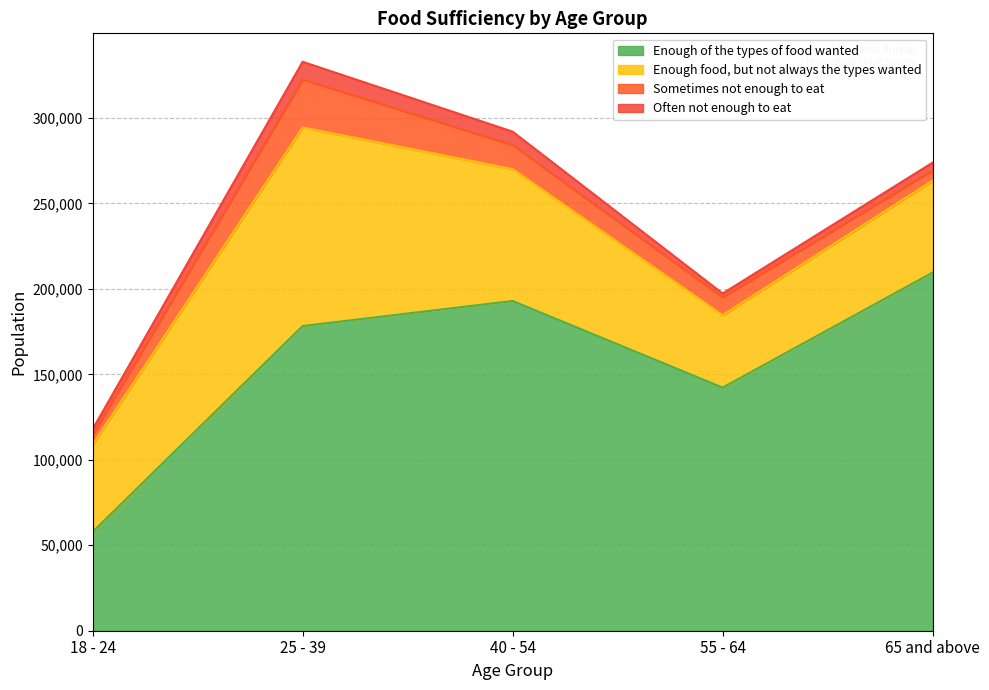

True or false: Often not enough to eat and Sometimes not enough to eat intersect in this chart.

False